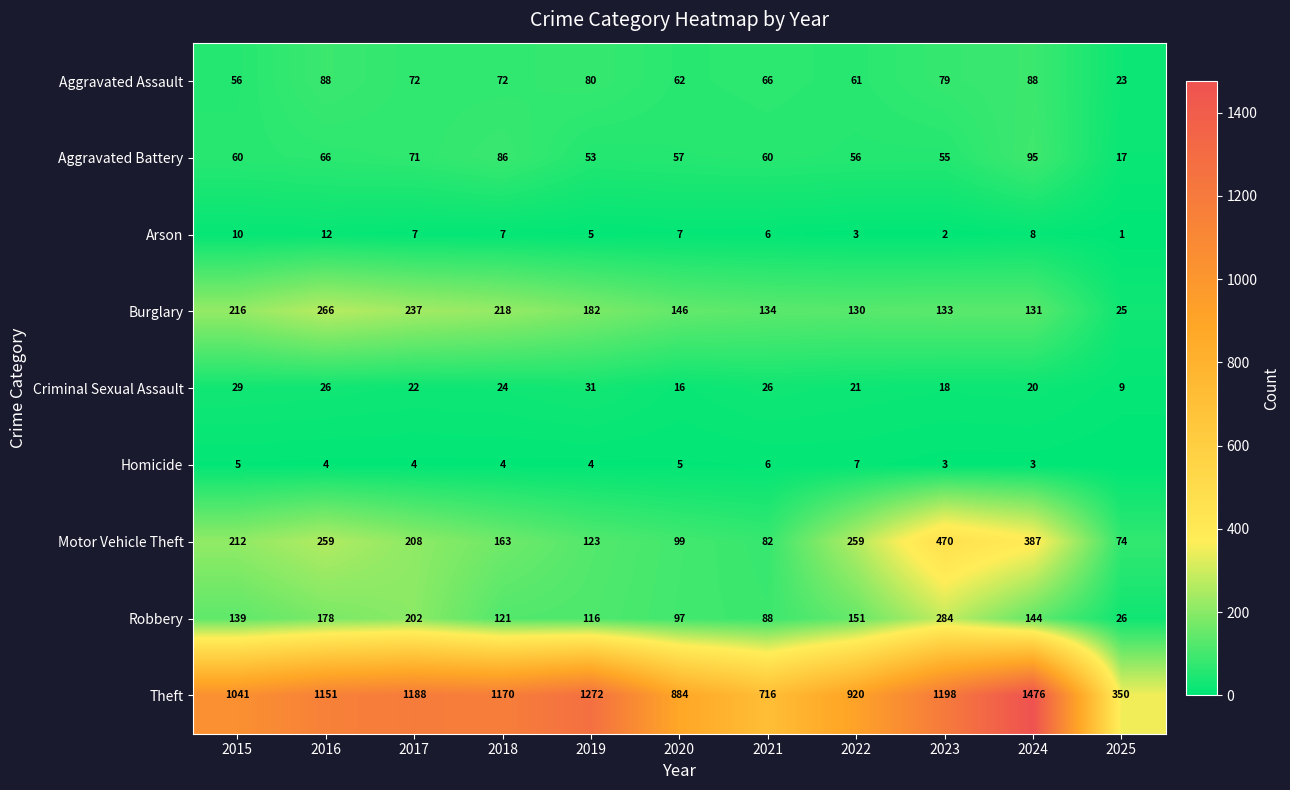

Which series has the widest spread of values?

Theft